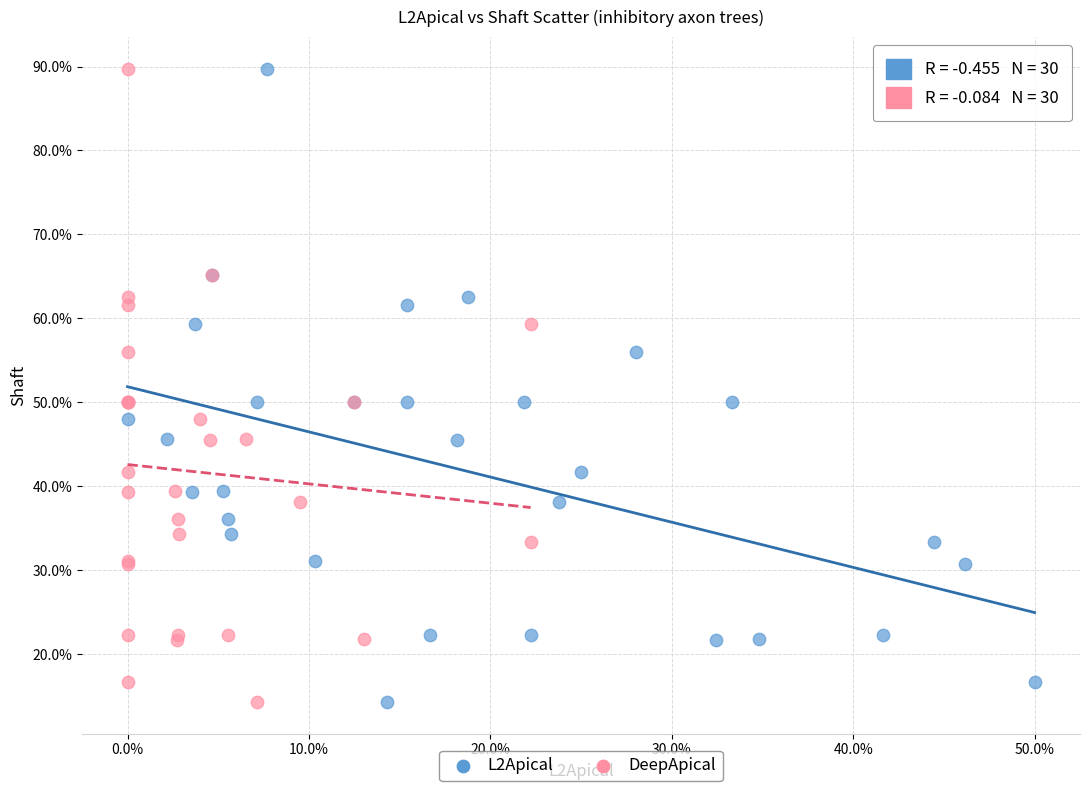

What are all the series names shown in the legend?

L2Apical, DeepApical